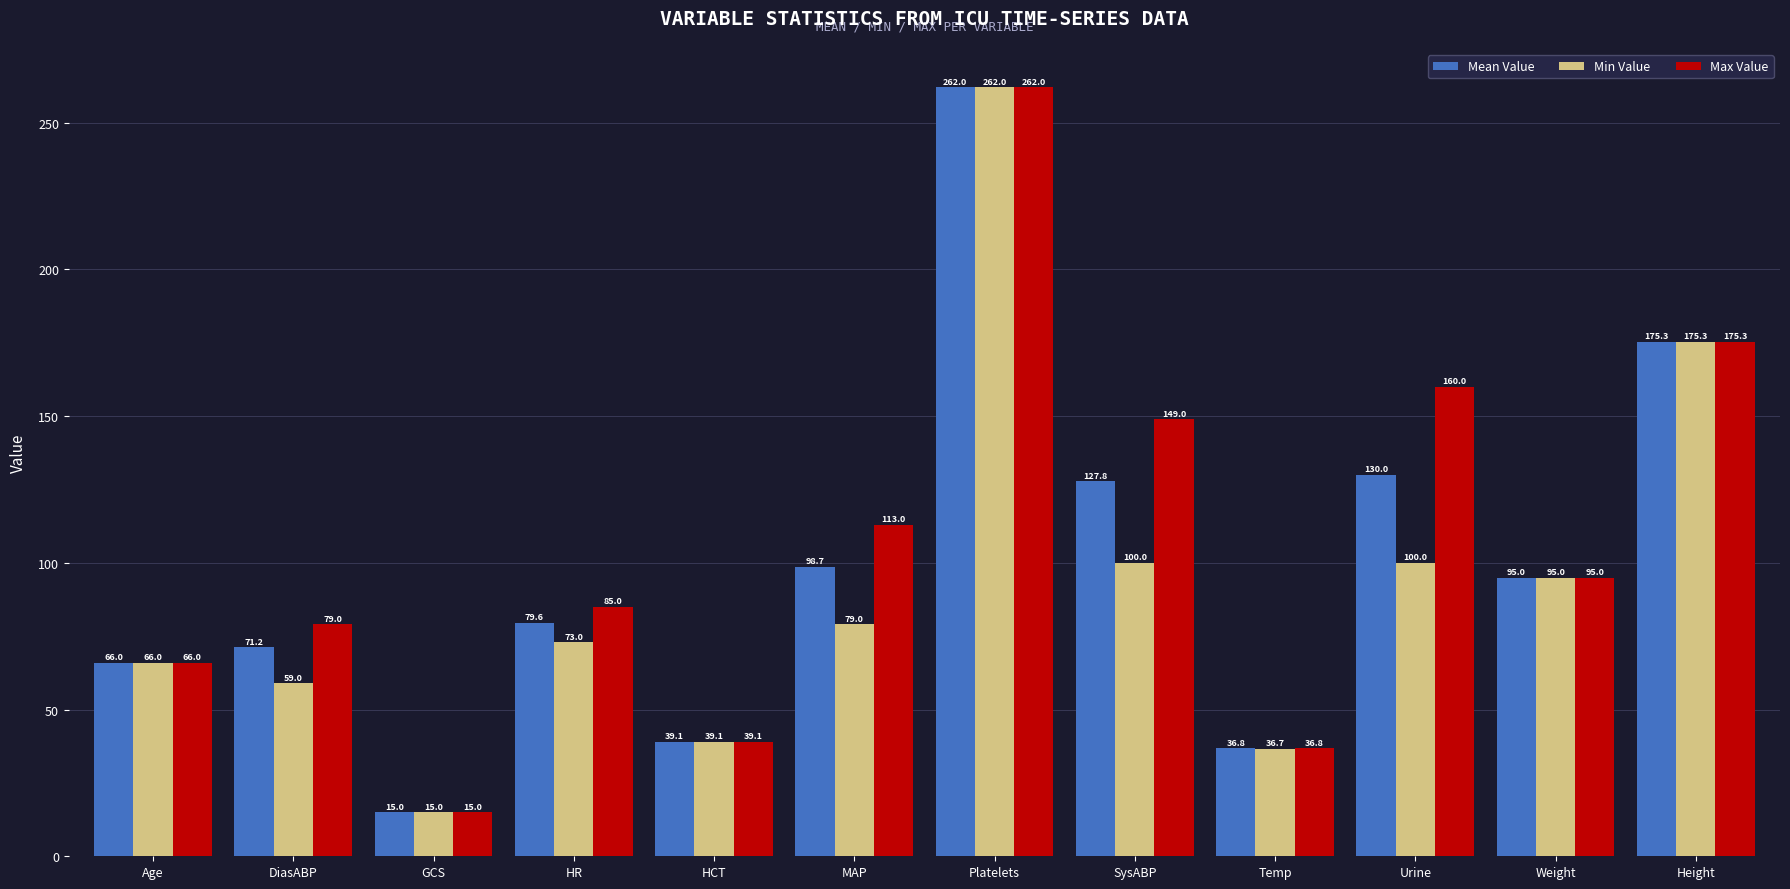

Is the value of Max Value at Height greater than the value of Min Value at HR?

Yes